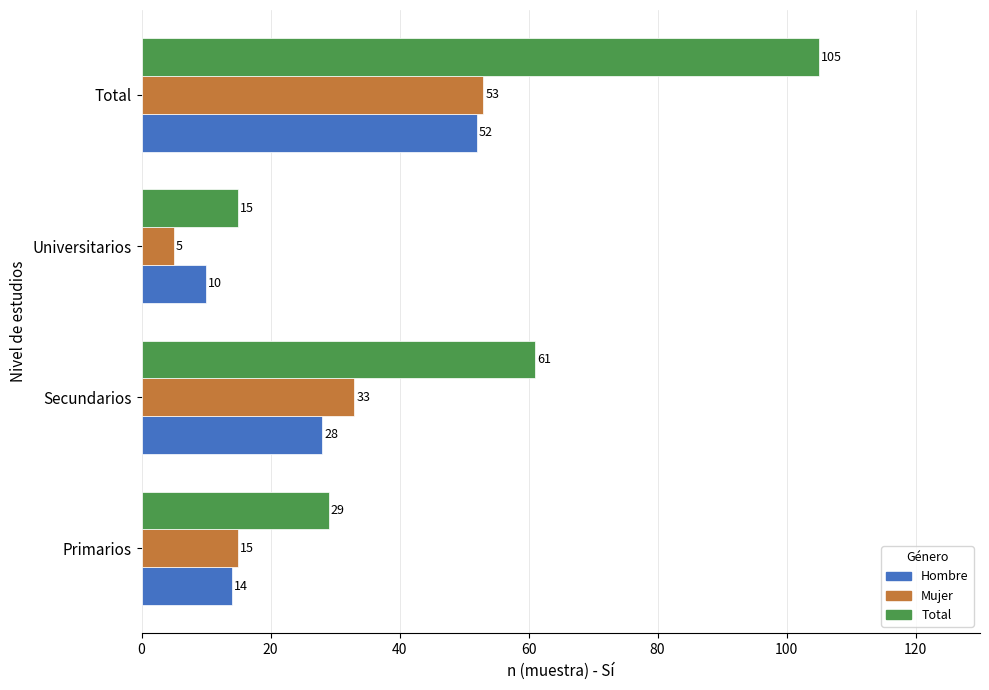

Which label corresponds to the smallest value in the chart?

Universitarios